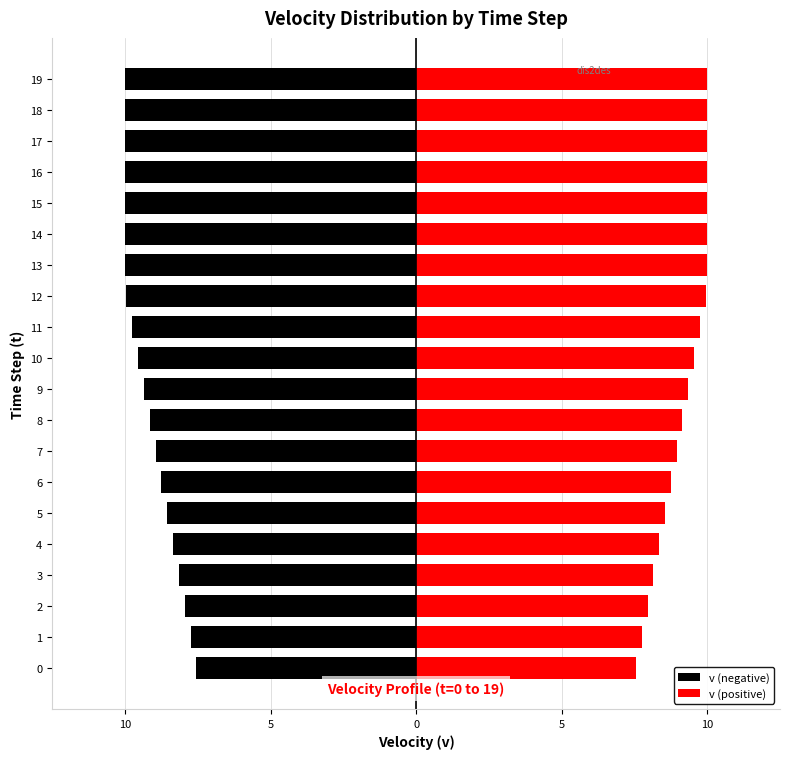

List the series in order of their overall mean, highest first.

v (positive), v (negative)